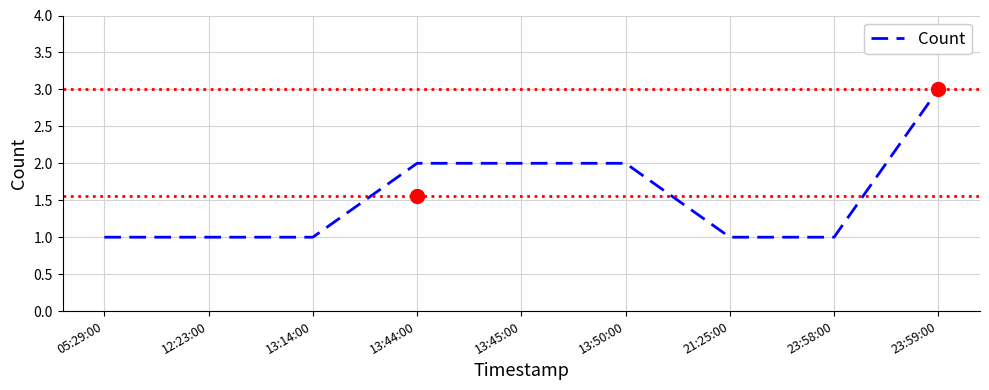

What is the difference between the maximum and second lowest values?

2